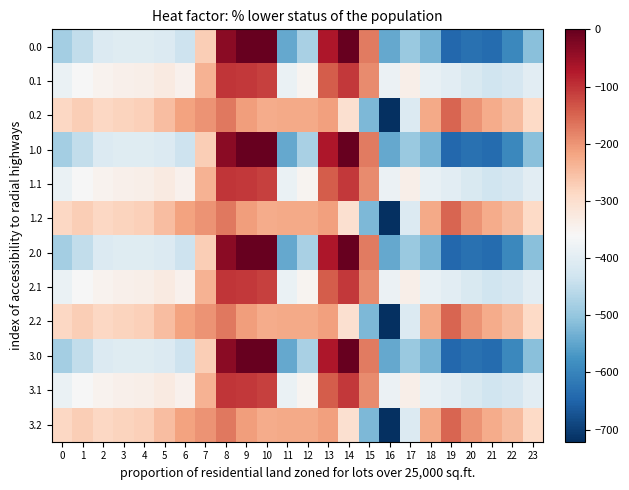

Reading right to left, transcribe all the data shown in this chart.

0.0: 23=-511.3	22=-592.3	21=-638.4	20=-629.9	19=-644.5	18=-529.6	17=-493.8	16=-545.4	15=-172.8	14=-0.3	13=-70.2	12=-477.2	11=-544.3	10=0.0	9=0.0	8=-35.0	7=-270.7	6=-435.0	5=-410.8	4=-404.9	3=-404.4	2=-410.3	1=-449.5	0=-482.0
0.1: 23=-399.4	22=-419.9	21=-432.4	20=-414.5	19=-399.7	18=-388.5	17=-340.1	16=-380.5	15=-190.4	14=-105.5	13=-141.2	12=-350.8	11=-384.7	10=-114.0	9=-104.8	8=-102.3	7=-234.9	6=-345.2	5=-329.5	4=-339.6	3=-342.7	2=-347.9	1=-361.1	0=-384.6
0.2: 23=-287.5	22=-247.4	21=-226.4	20=-199.2	19=-151.1	18=-223.1	17=-409.5	16=-721.2	15=-522.2	14=-301.9	13=-212.2	12=-224.3	11=-225.2	10=-228.0	9=-209.6	8=-169.5	7=-199.0	6=-216.4	5=-248.1	4=-274.4	3=-281.0	2=-285.5	1=-272.7	0=-287.1
1.0: 23=-511.3	22=-592.3	21=-638.4	20=-629.9	19=-644.5	18=-529.6	17=-493.8	16=-545.4	15=-172.8	14=-0.3	13=-70.2	12=-477.2	11=-544.3	10=0.0	9=0.0	8=-35.0	7=-270.7	6=-435.0	5=-410.8	4=-404.9	3=-404.4	2=-410.3	1=-449.5	0=-482.0
1.1: 23=-399.4	22=-419.9	21=-432.4	20=-414.5	19=-399.7	18=-388.5	17=-340.1	16=-380.5	15=-190.4	14=-105.5	13=-141.2	12=-350.8	11=-384.7	10=-114.0	9=-104.8	8=-102.3	7=-234.9	6=-345.2	5=-329.5	4=-339.6	3=-342.7	2=-347.9	1=-361.1	0=-384.6
1.2: 23=-287.5	22=-247.4	21=-226.4	20=-199.2	19=-151.1	18=-223.1	17=-409.5	16=-721.2	15=-522.2	14=-301.9	13=-212.2	12=-224.3	11=-225.2	10=-228.0	9=-209.6	8=-169.5	7=-199.0	6=-216.4	5=-248.1	4=-274.4	3=-281.0	2=-285.5	1=-272.7	0=-287.1
2.0: 23=-511.3	22=-592.3	21=-638.4	20=-629.9	19=-644.5	18=-529.6	17=-493.8	16=-545.4	15=-172.8	14=-0.3	13=-70.2	12=-477.2	11=-544.3	10=0.0	9=0.0	8=-35.0	7=-270.7	6=-435.0	5=-410.8	4=-404.9	3=-404.4	2=-410.3	1=-449.5	0=-482.0
2.1: 23=-399.4	22=-419.9	21=-432.4	20=-414.5	19=-399.7	18=-388.5	17=-340.1	16=-380.5	15=-190.4	14=-105.5	13=-141.2	12=-350.8	11=-384.7	10=-114.0	9=-104.8	8=-102.3	7=-234.9	6=-345.2	5=-329.5	4=-339.6	3=-342.7	2=-347.9	1=-361.1	0=-384.6
2.2: 23=-287.5	22=-247.4	21=-226.4	20=-199.2	19=-151.1	18=-223.1	17=-409.5	16=-721.2	15=-522.2	14=-301.9	13=-212.2	12=-224.3	11=-225.2	10=-228.0	9=-209.6	8=-169.5	7=-199.0	6=-216.4	5=-248.1	4=-274.4	3=-281.0	2=-285.5	1=-272.7	0=-287.1
3.0: 23=-511.3	22=-592.3	21=-638.4	20=-629.9	19=-644.5	18=-529.6	17=-493.8	16=-545.4	15=-172.8	14=-0.3	13=-70.2	12=-477.2	11=-544.3	10=0.0	9=0.0	8=-35.0	7=-270.7	6=-435.0	5=-410.8	4=-404.9	3=-404.4	2=-410.3	1=-449.5	0=-482.0
3.1: 23=-399.4	22=-419.9	21=-432.4	20=-414.5	19=-399.7	18=-388.5	17=-340.1	16=-380.5	15=-190.4	14=-105.5	13=-141.2	12=-350.8	11=-384.7	10=-114.0	9=-104.8	8=-102.3	7=-234.9	6=-345.2	5=-329.5	4=-339.6	3=-342.7	2=-347.9	1=-361.1	0=-384.6
3.2: 23=-287.5	22=-247.4	21=-226.4	20=-199.2	19=-151.1	18=-223.1	17=-409.5	16=-721.2	15=-522.2	14=-301.9	13=-212.2	12=-224.3	11=-225.2	10=-228.0	9=-209.6	8=-169.5	7=-199.0	6=-216.4	5=-248.1	4=-274.4	3=-281.0	2=-285.5	1=-272.7	0=-287.1